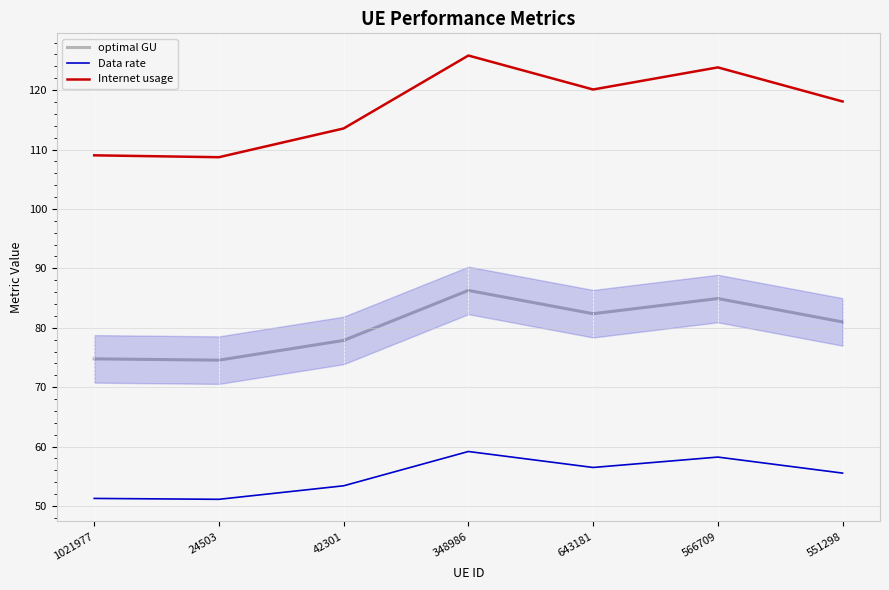

List the series in order of their overall mean, highest first.

Internet usage, optimal GU, Data rate